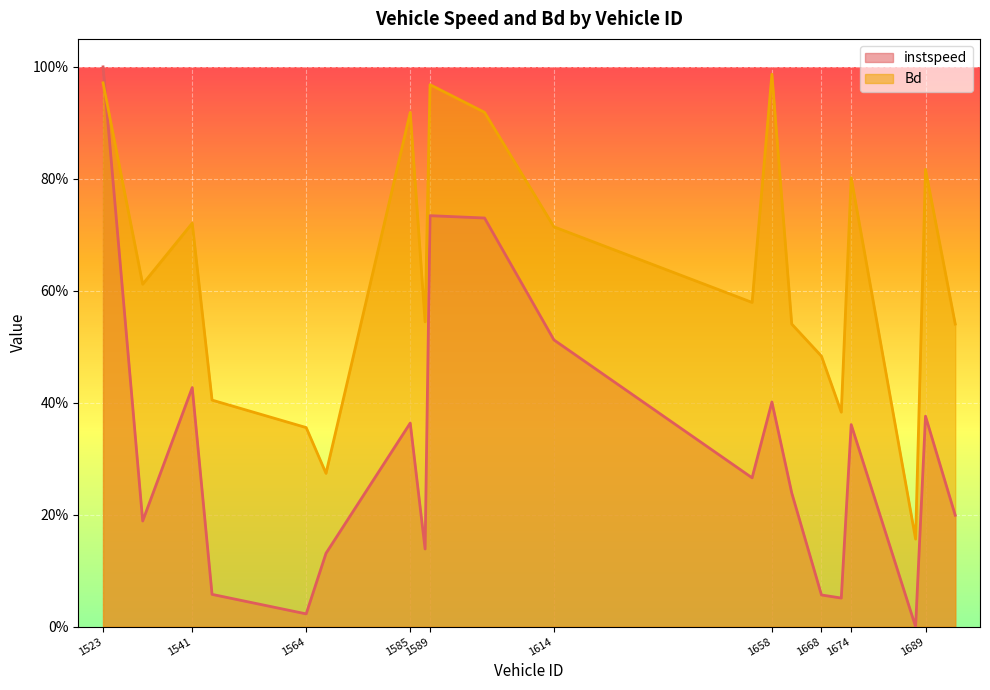

True or false: instspeed has a value of 0.0 at 1668.

False